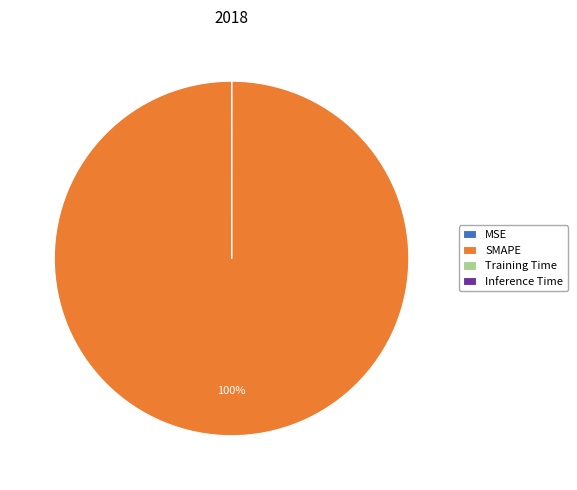

The SMAPE slice represents 100% of the pie. True or false?

True